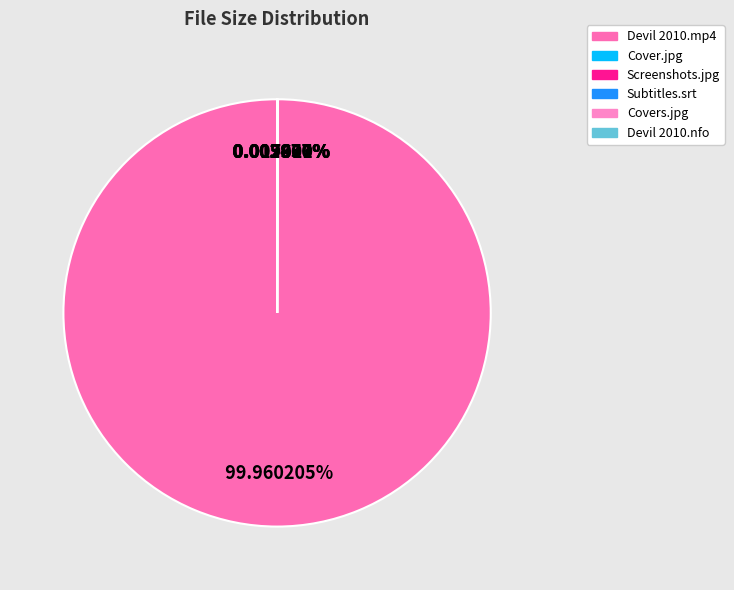

To the nearest percent, what is the average slice percentage?

17%